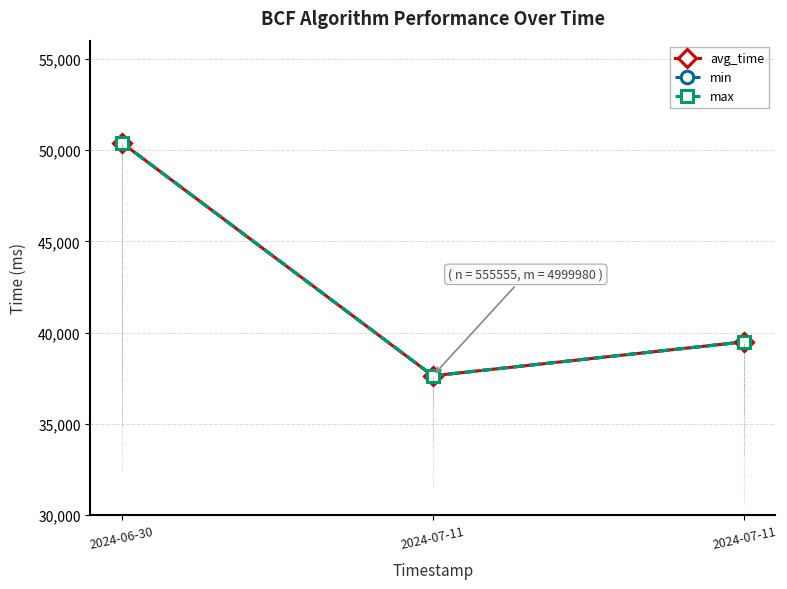

Is this an area chart (filled region under the line)?

No